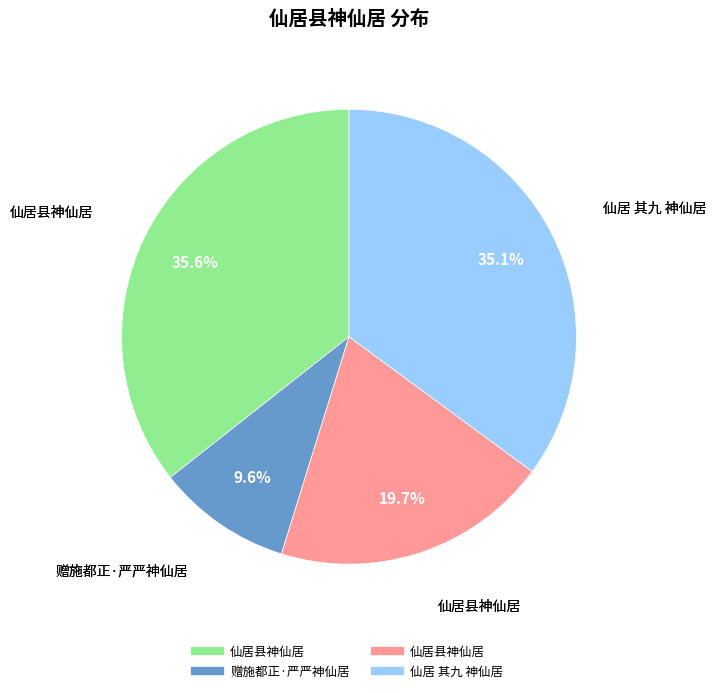

Is there a majority slice in this chart?

No